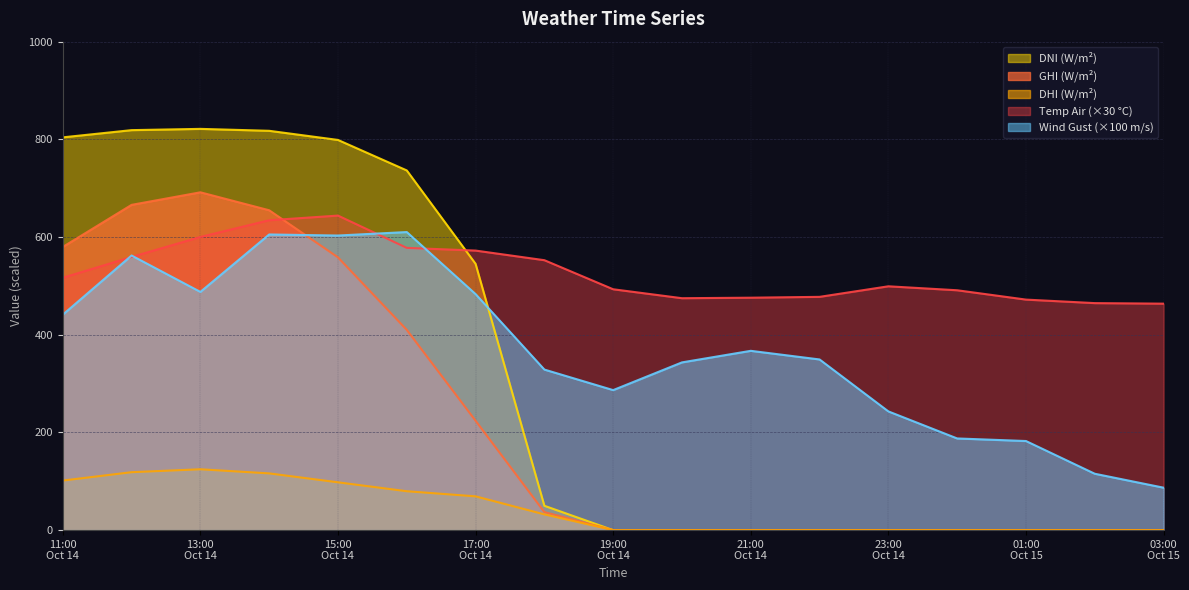

What is the difference between the dni values at 2021-10-14 22:00 and 2021-10-14 14:00?

817.5